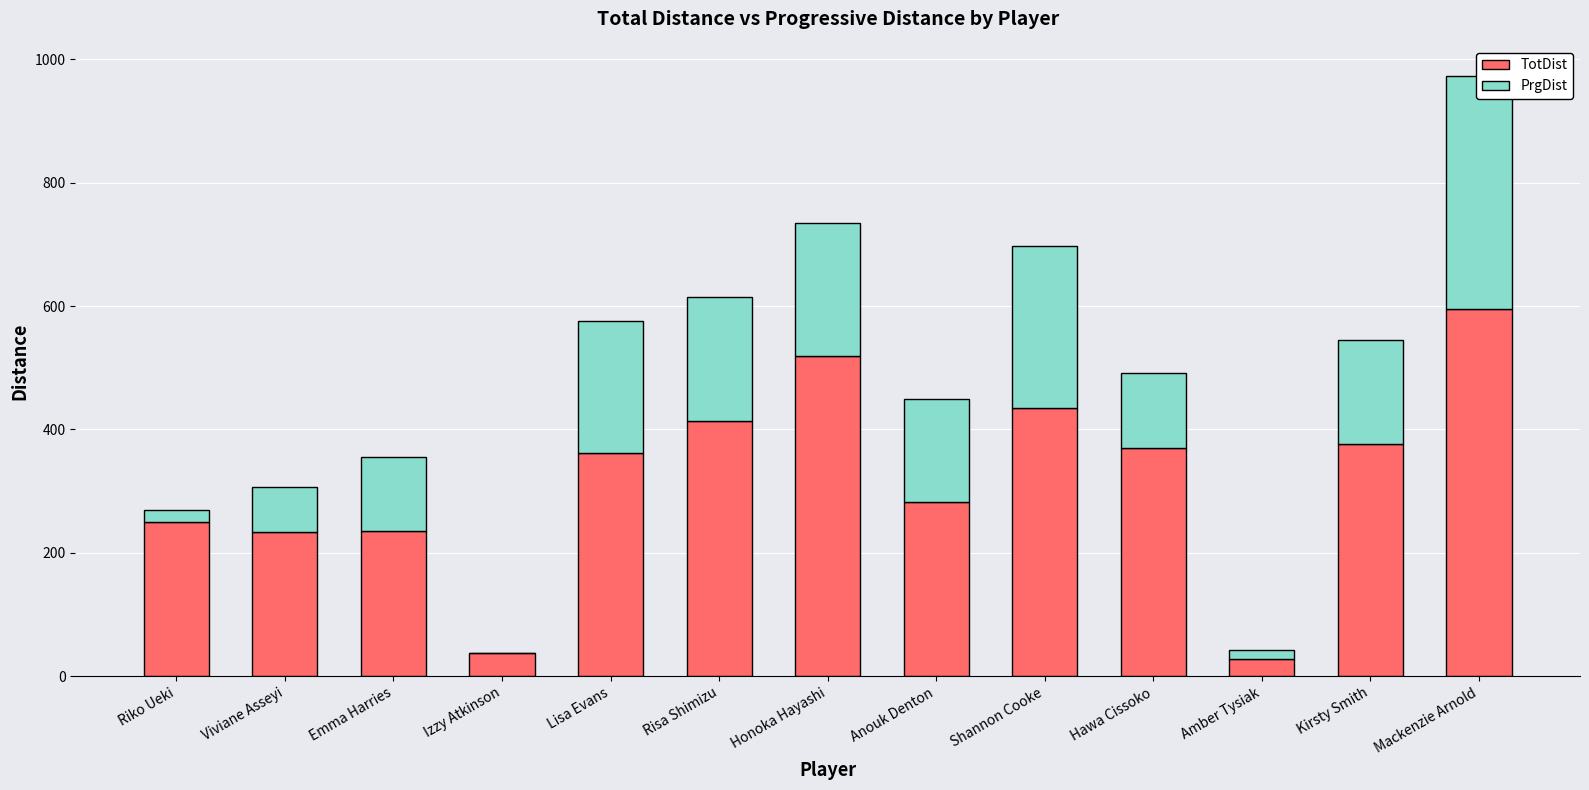

What is the maximum value for PrgDist?

378